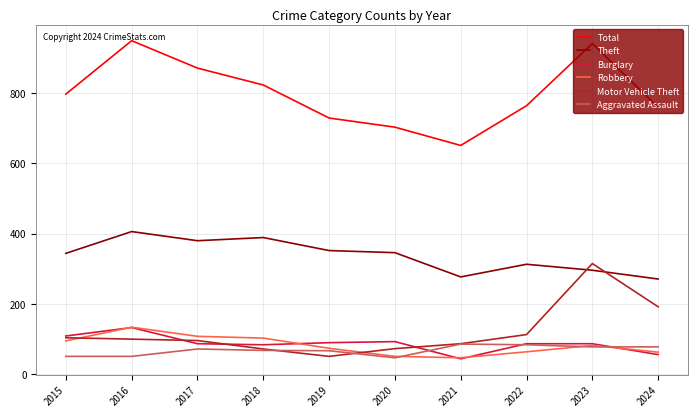

Is the value of Aggravated Assault at 2021 greater than the value of Theft at 2015?

No